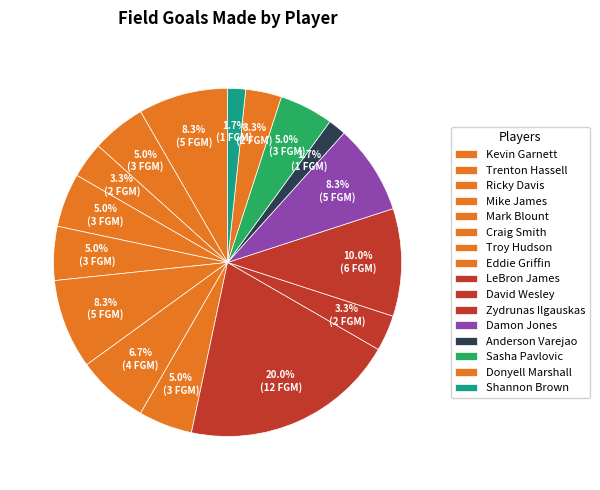

To the nearest percent, what percentage of the pie is Damon Jones?

8%